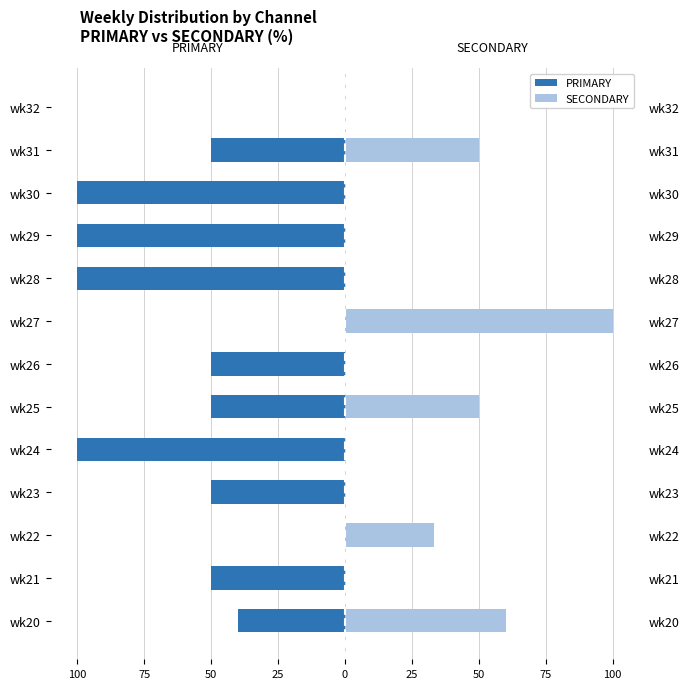

The value of SECONDARY at wk23 is 30.5. True or false?

False